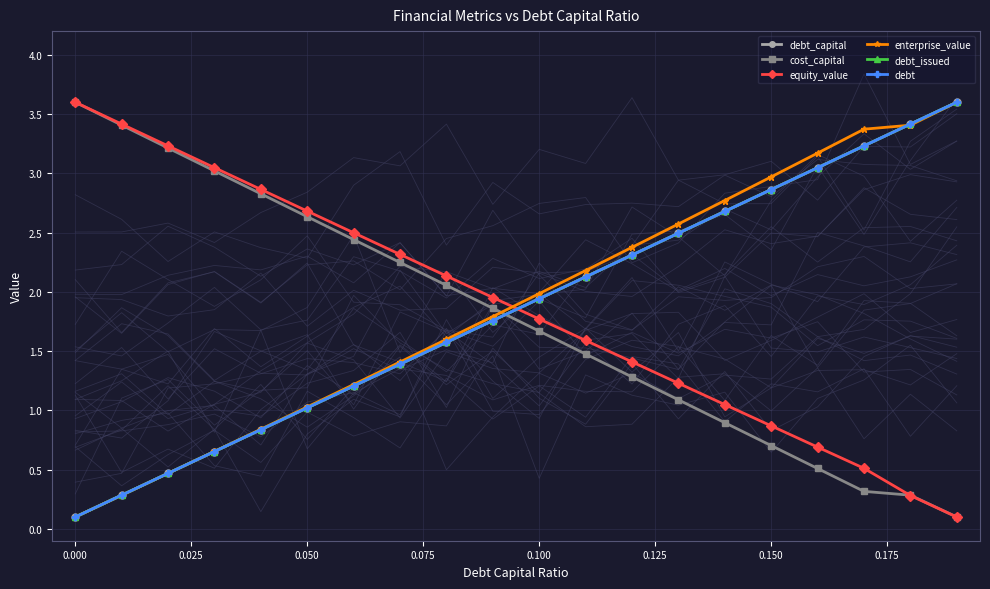

What is the minimum value for debt?

0.1